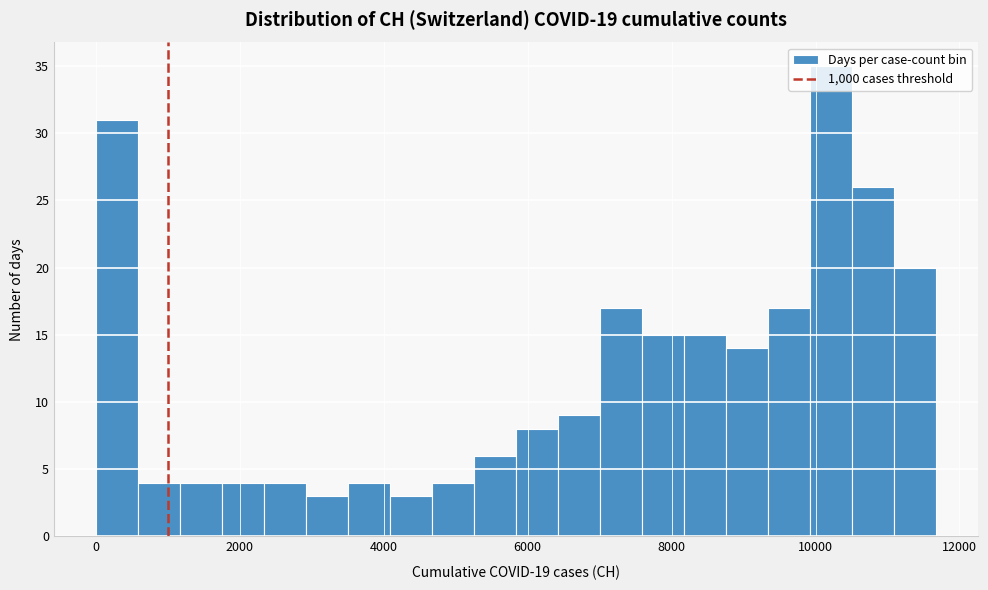

Read against the x-axis, roughly where is the centre of the tallest bar?

10200